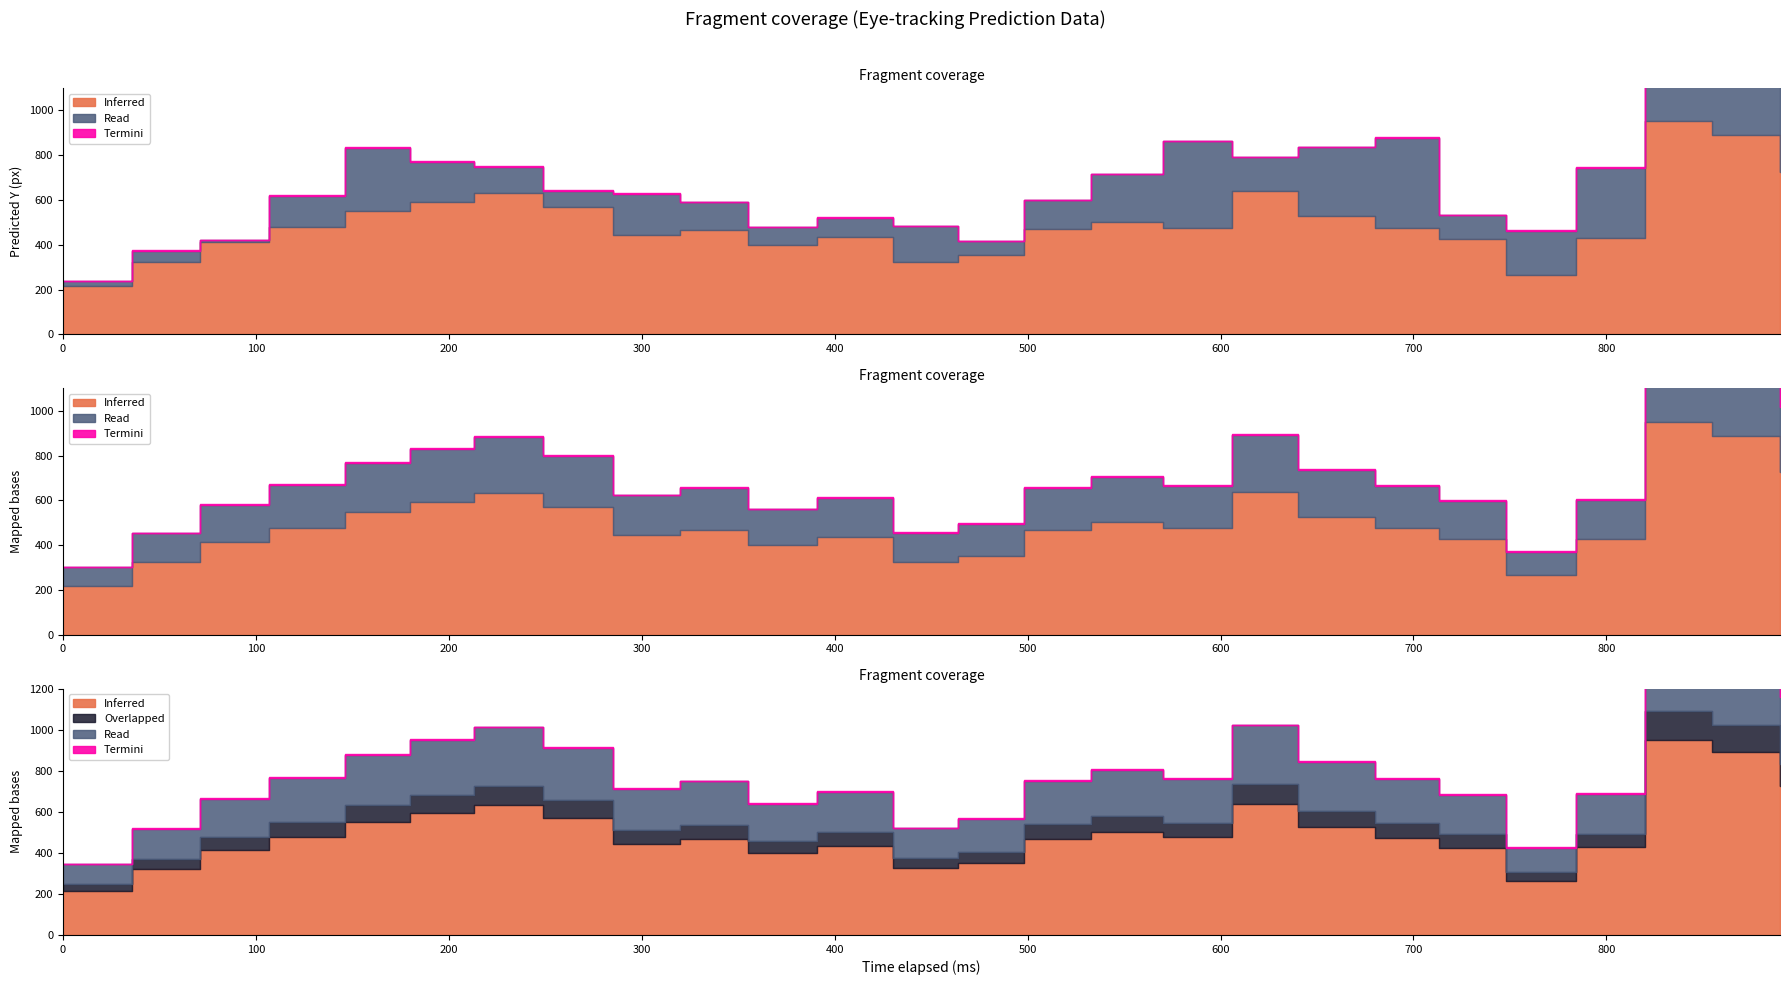

True or false: y_pred and x_pred_normalised cross at least once.

False